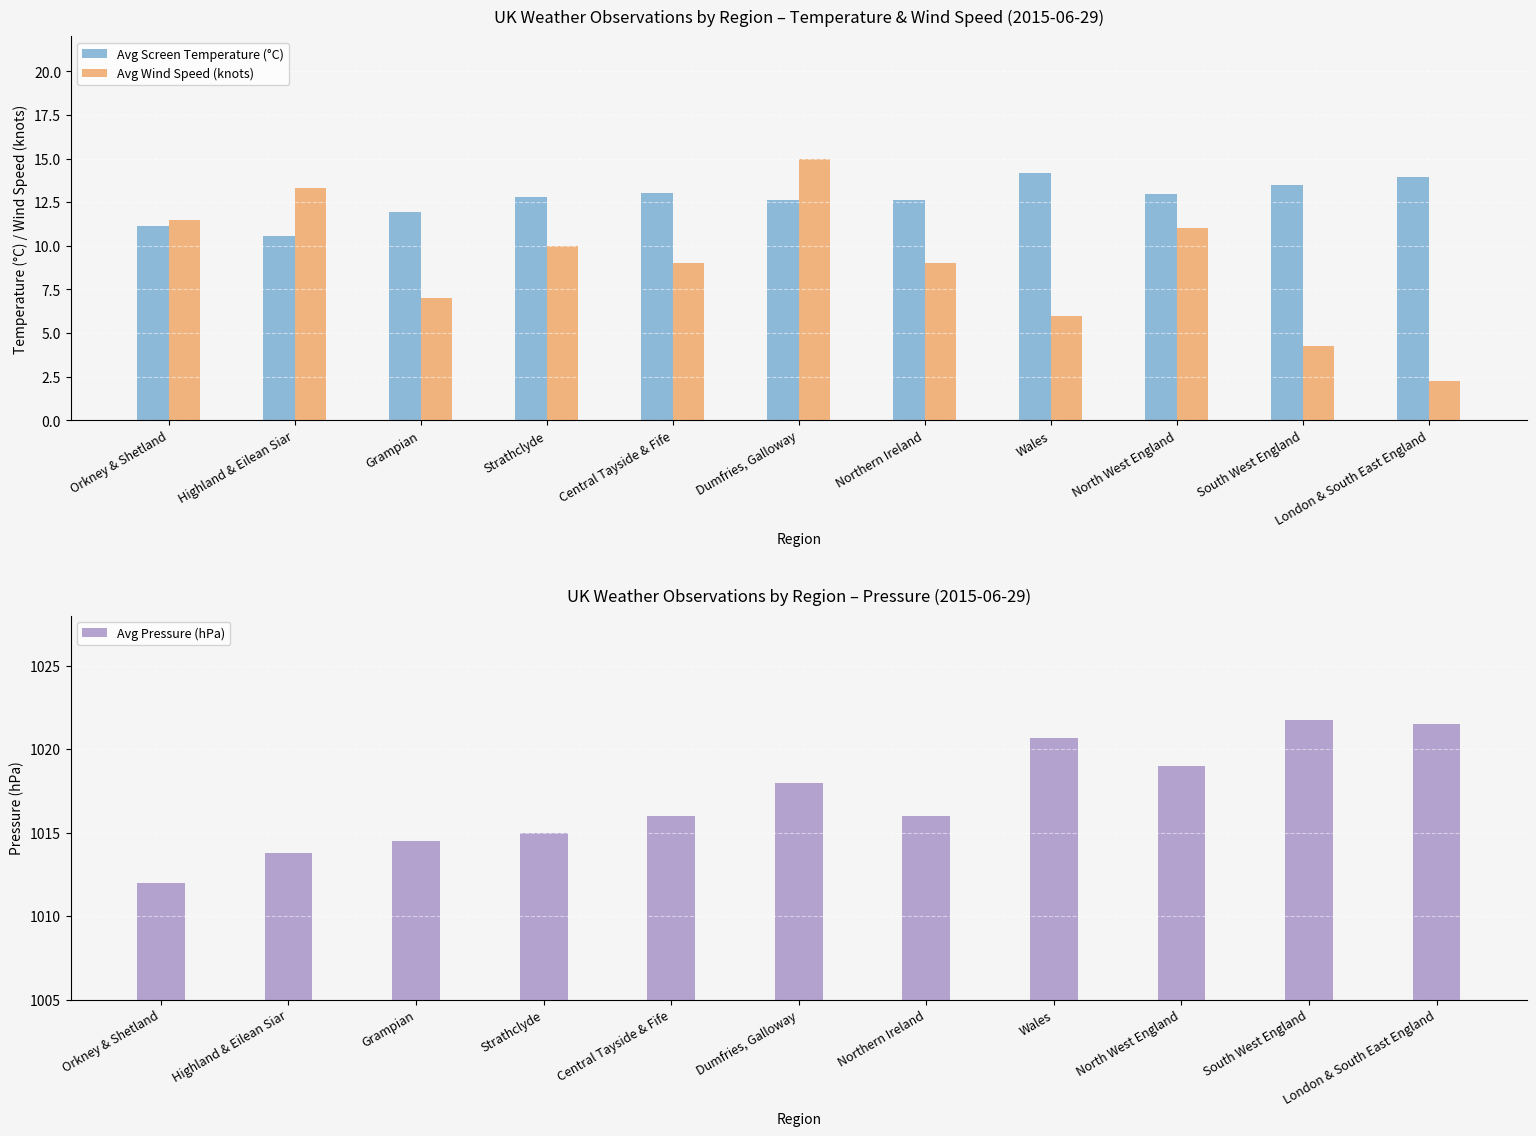

Reading right to left, what are all the values shown in this chart?

Avg Screen Temperature (°C): London & South East England=13.9	South West England=13.5	North West England=13.0	Wales=14.2	Northern Ireland=12.6	Dumfries, Galloway=12.6	Central Tayside & Fife=13.0	Strathclyde=12.8	Grampian=11.9	Highland & Eilean Siar=10.5	Orkney & Shetland=11.2
Avg Wind Speed (knots): London & South East England=2.2	South West England=4.2	North West England=11.0	Wales=6.0	Northern Ireland=9.0	Dumfries, Galloway=15.0	Central Tayside & Fife=9.0	Strathclyde=10.0	Grampian=7.0	Highland & Eilean Siar=13.3	Orkney & Shetland=11.5
Avg Pressure (hPa): London & South East England=1021.5	South West England=1021.8	North West England=1019.0	Wales=1020.7	Northern Ireland=1016.0	Dumfries, Galloway=1018.0	Central Tayside & Fife=1016.0	Strathclyde=1015.0	Grampian=1014.5	Highland & Eilean Siar=1013.8	Orkney & Shetland=1012.0